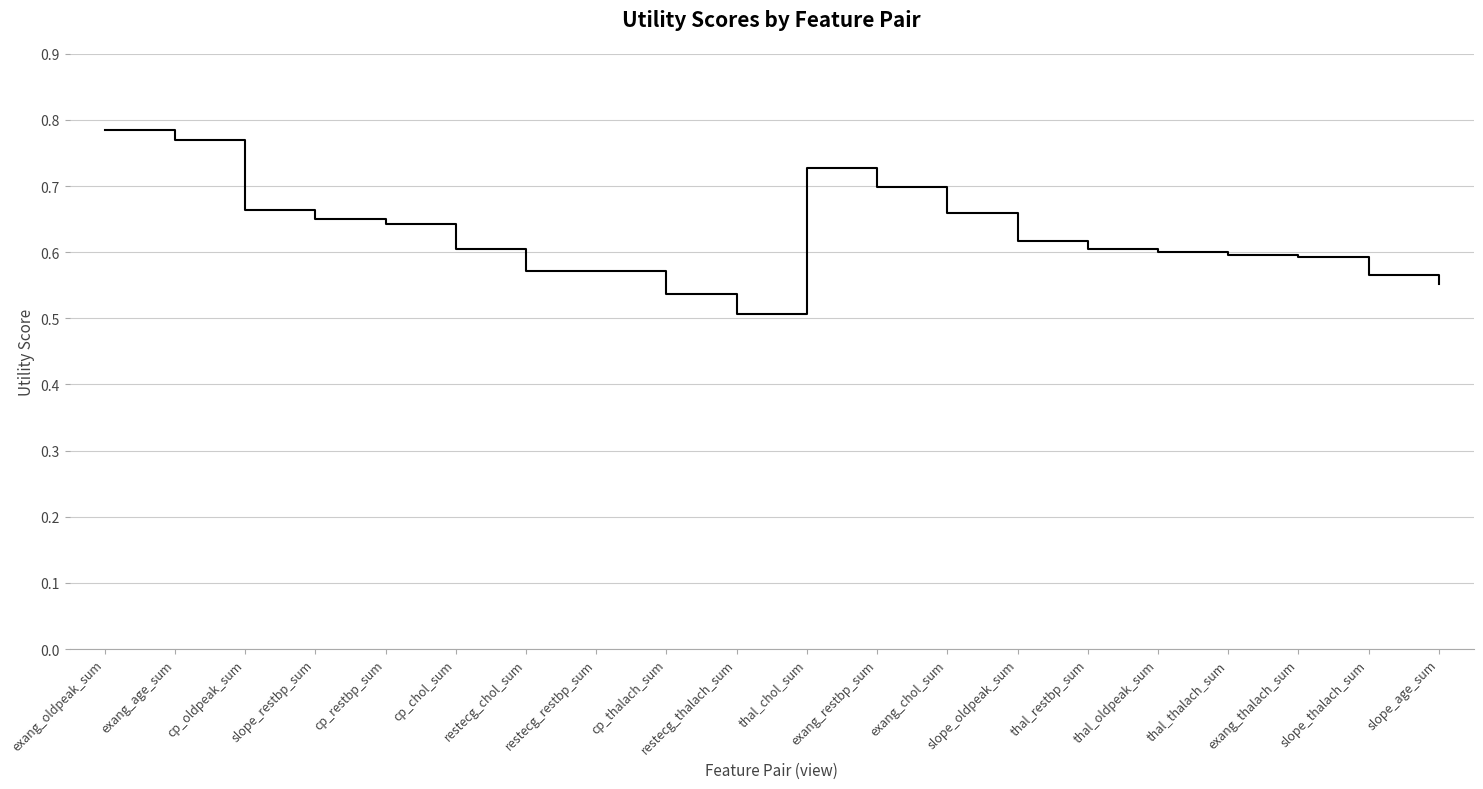

The chart shows a value of 0.2 at slope_thalach_sum. True or false?

False